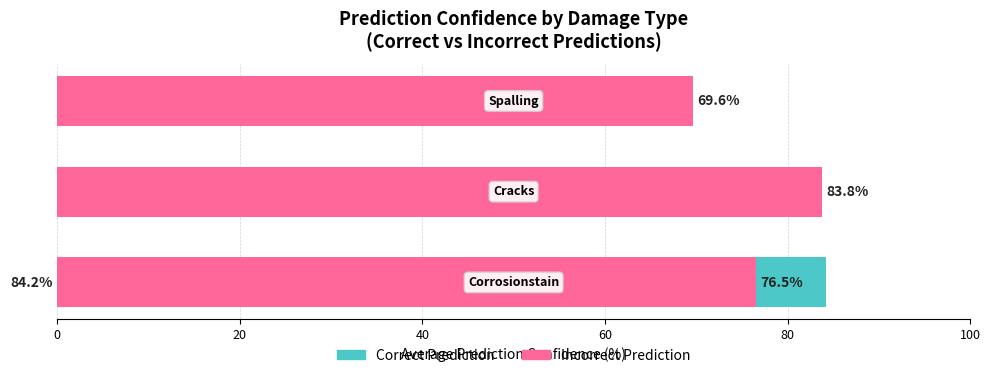

True or false: Correct Prediction has a value of 0.0 at 20.

True